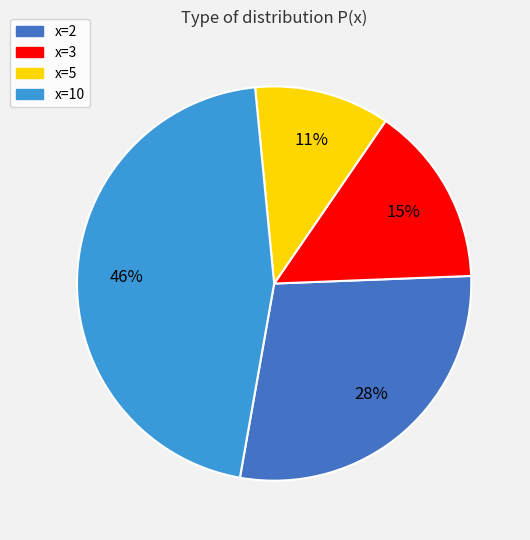

How many slices are in this pie chart?

4